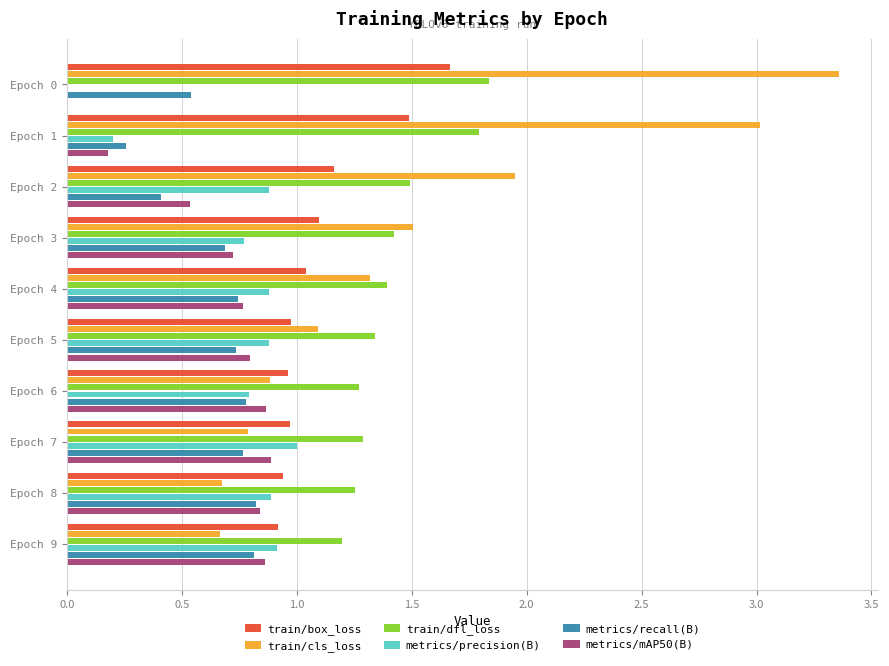

How many distinct data groups are displayed?

6